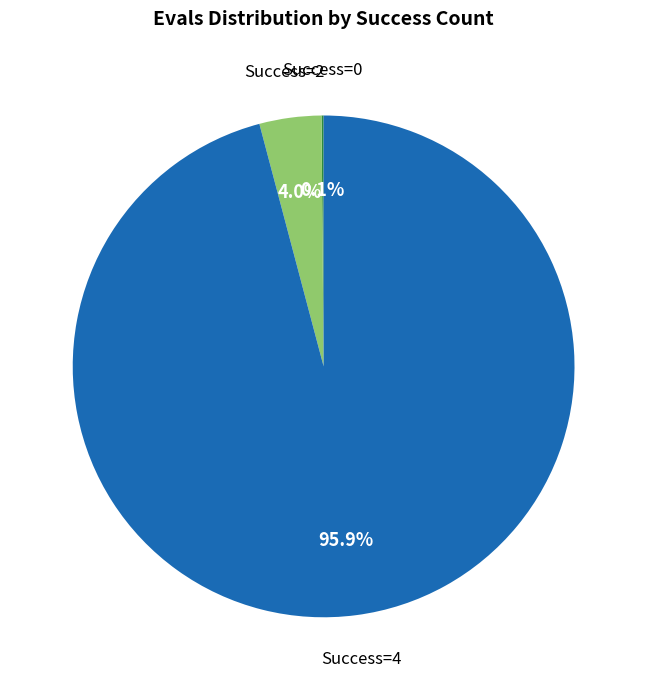

Does any single category account for the majority?

Yes